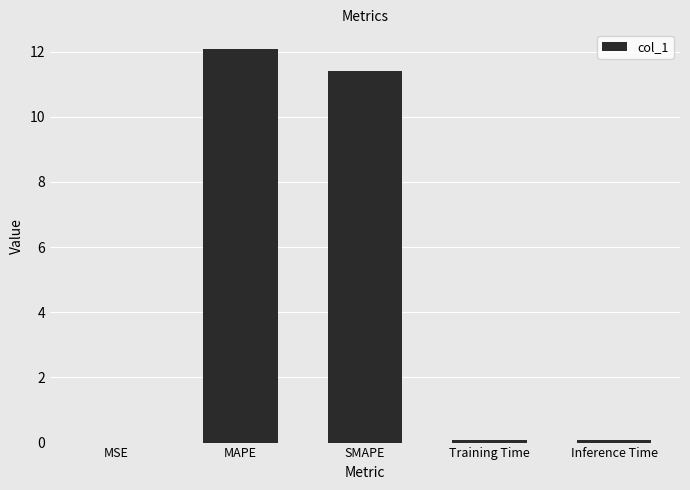

Are the bars horizontal?

No